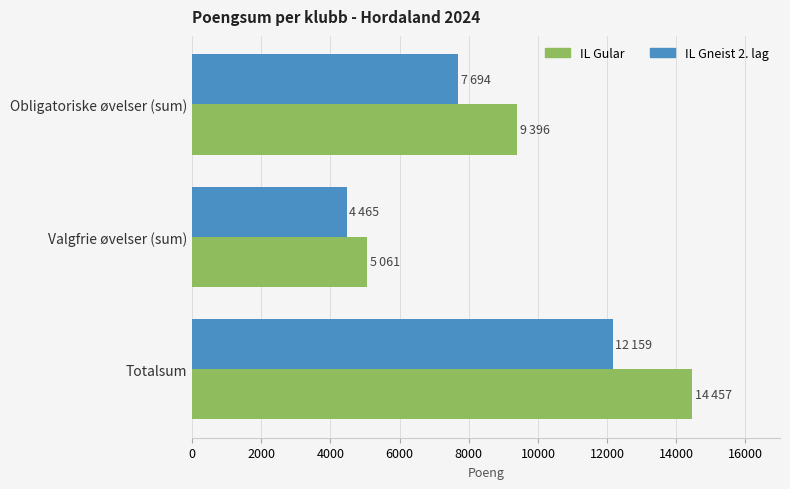

Is it true that IL Gular equals 5676 at Totalsum?

False